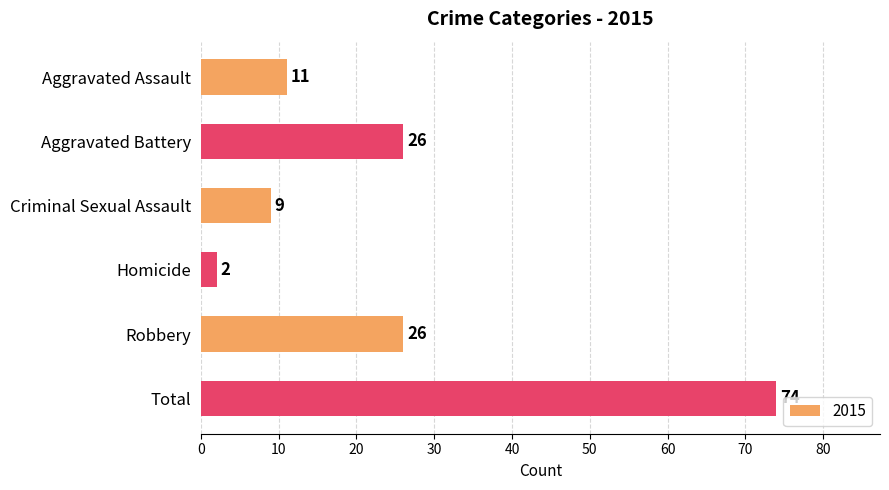

How many categories are shown in the chart?

6